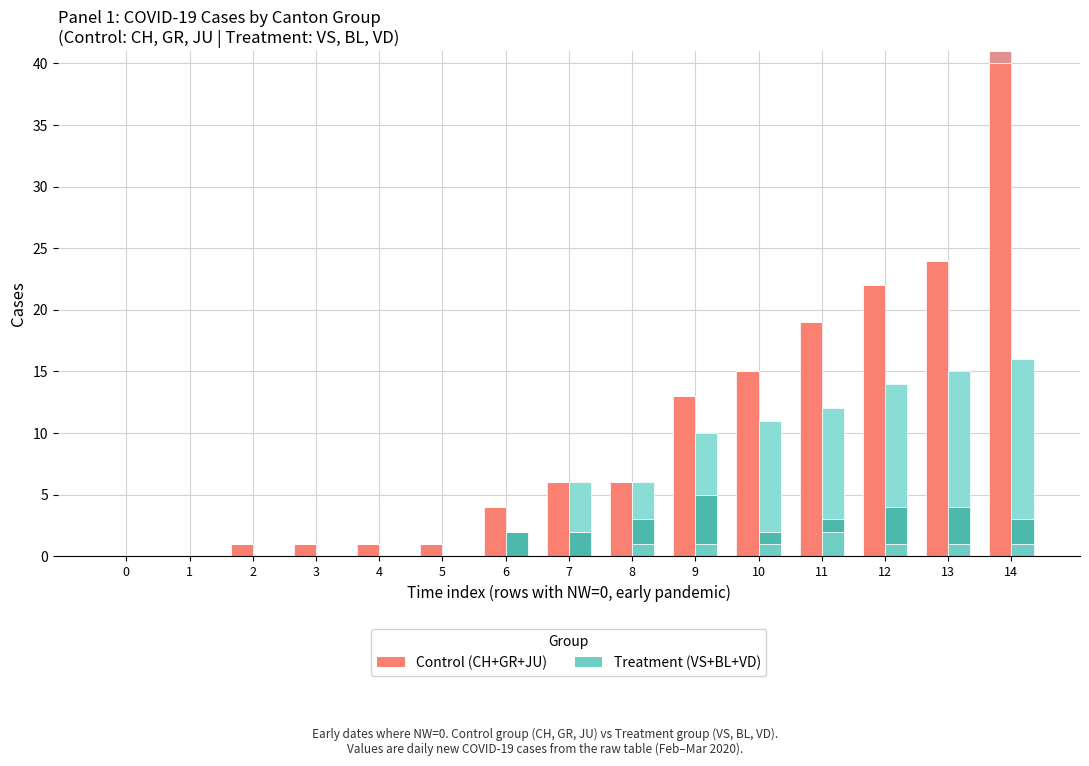

Is the value of CH at 5 greater than the value of VS at 6?

Yes